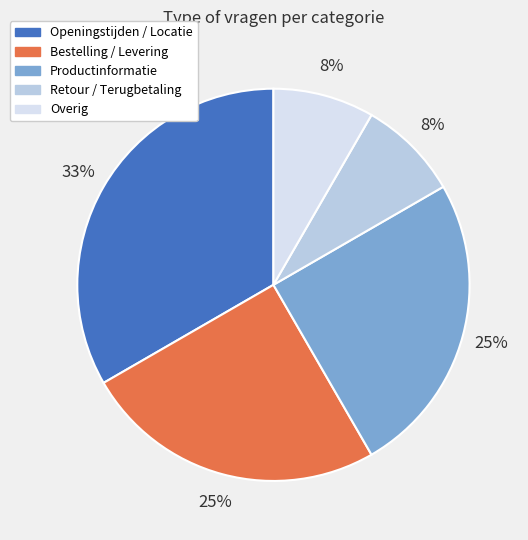

To the nearest percent, what portion does Overig represent?

8%